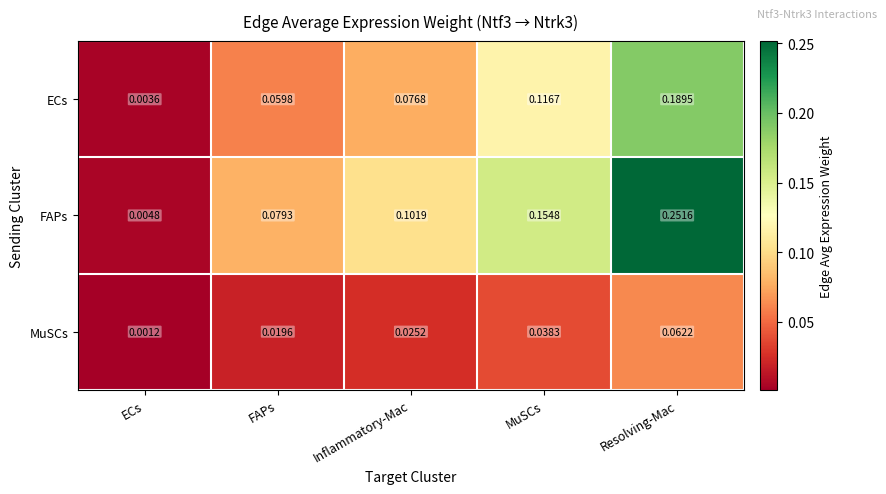

Rank the series by their average value, from highest to lowest.

FAPs, ECs, MuSCs